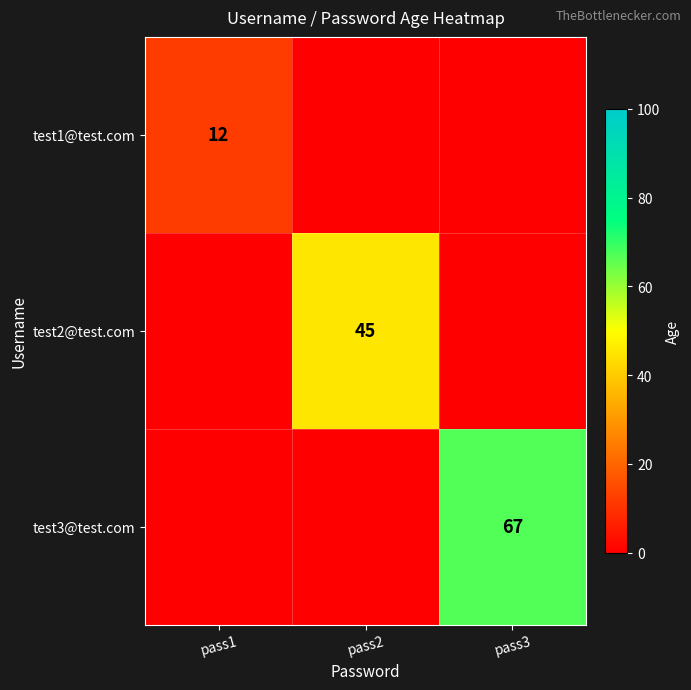

The value of test3@test.com at pass3 is 67. True or false?

True